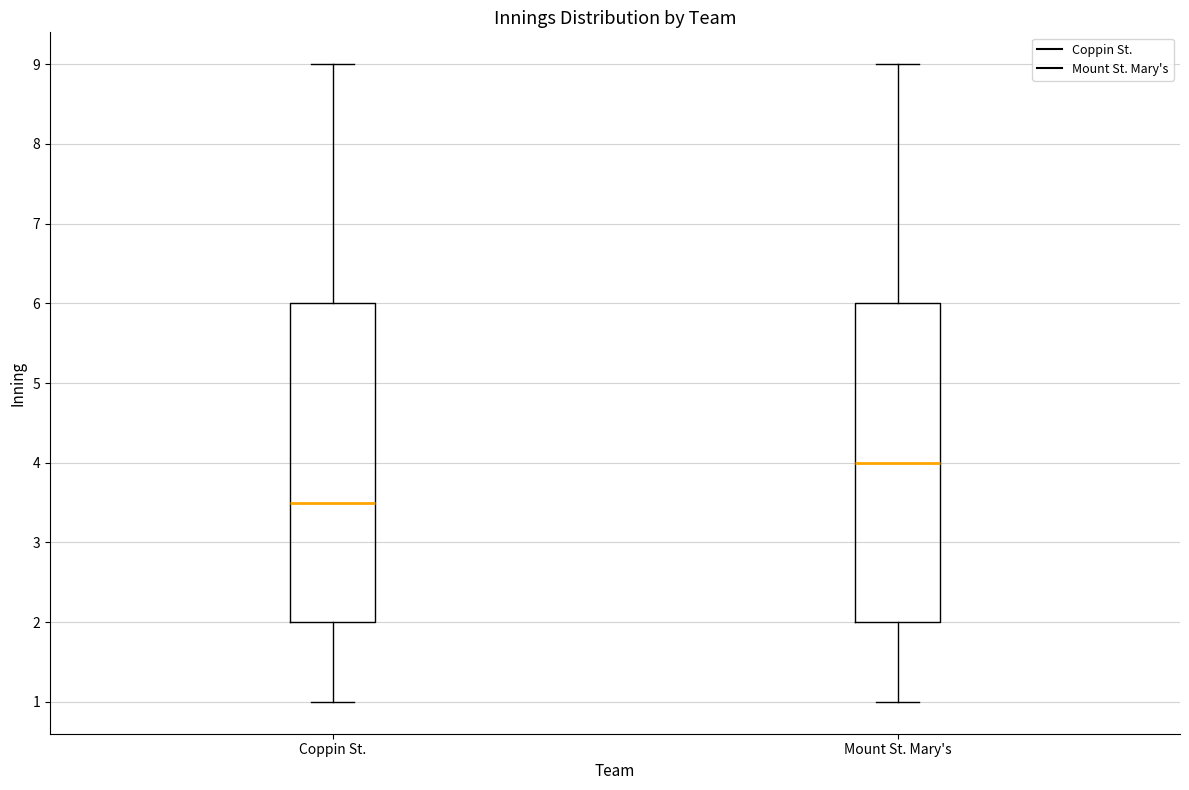

Reading left to right, read every box against the y-axis: the position of its median line, the range the box covers, and the ends of its whiskers. The values are not printed on the chart, so give them approximately, as read against the axis.

Coppin St.: median 3.5, box 2.0 to 6.0, whiskers 1.0 to 9.0
Mount St. Mary's: median 4.0, box 2.0 to 6.0, whiskers 1.0 to 9.0